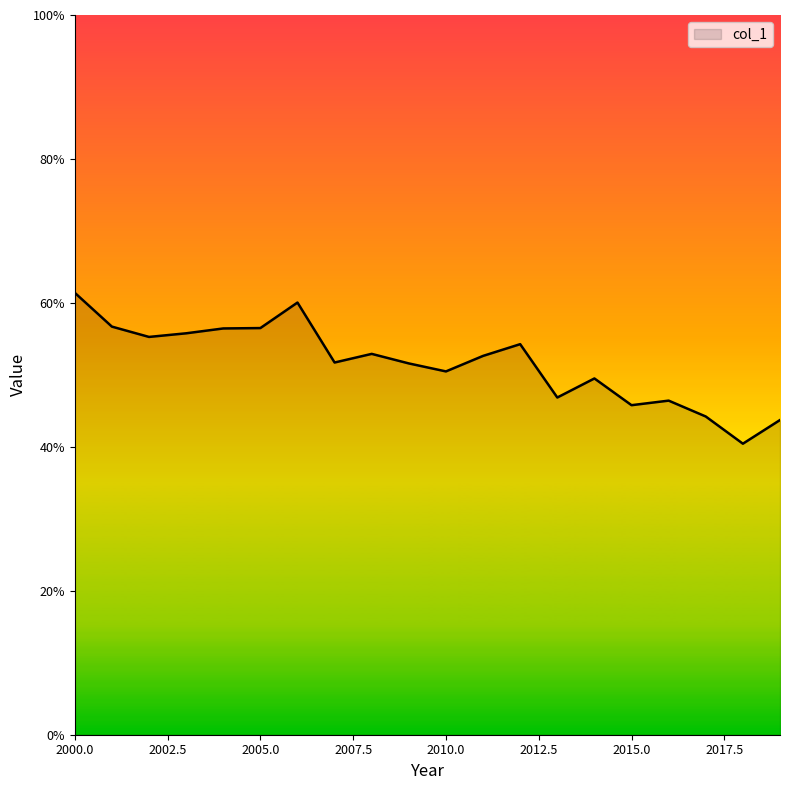

What is the difference between the maximum and minimum values?

0.2